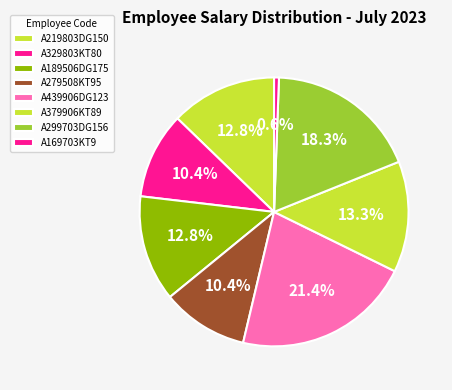

How many slices are in this pie chart?

8